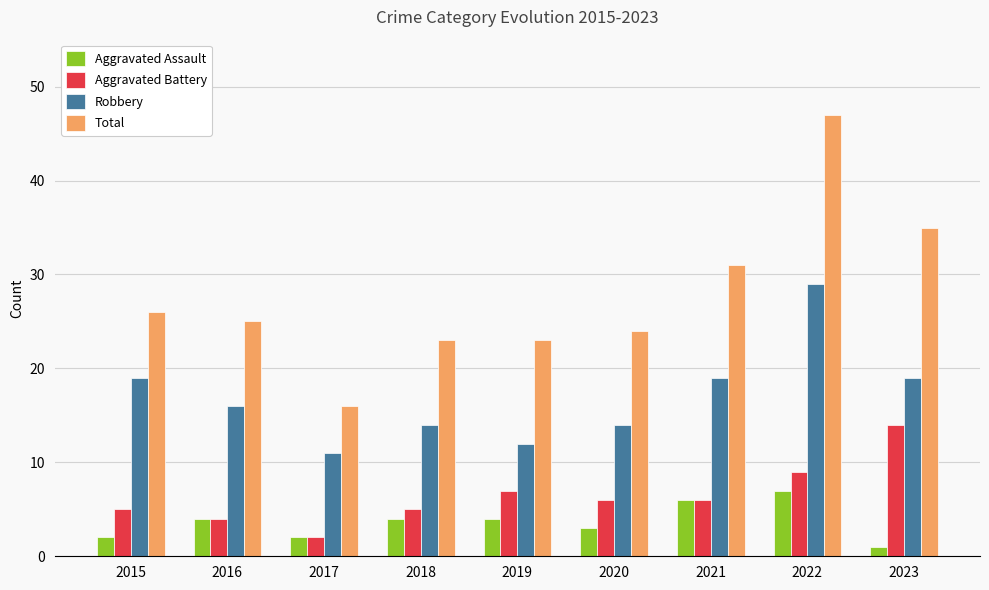

What is the difference between the second highest and second lowest values in the Aggravated Battery series?

5